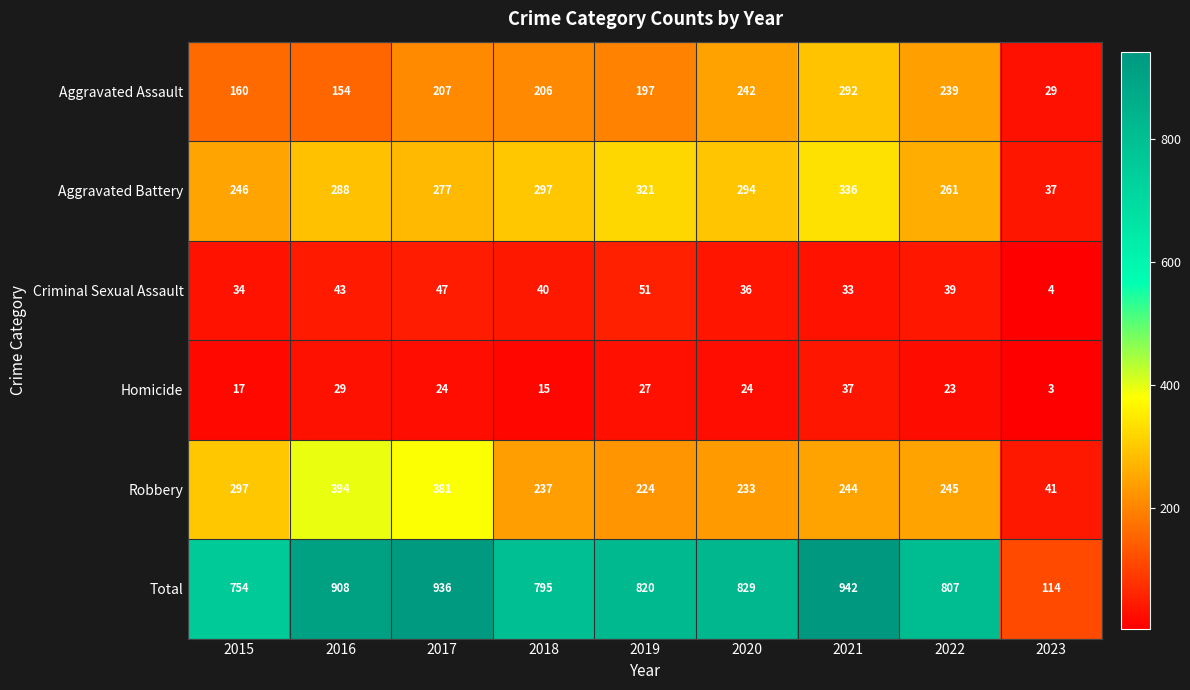

What is the minimum value shown in the chart?

3